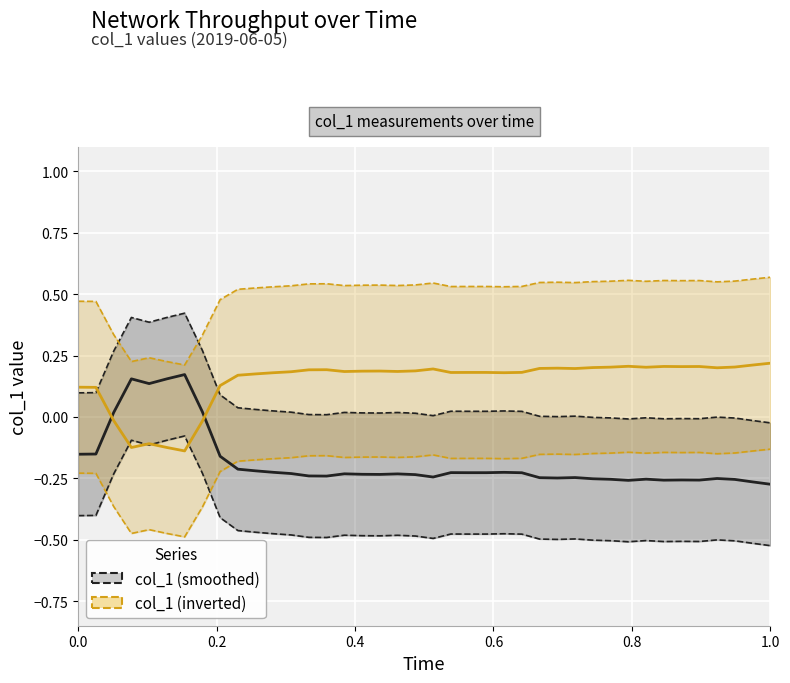

True or false: col_1 (inverted) has a value of 0.1 at 34.

False